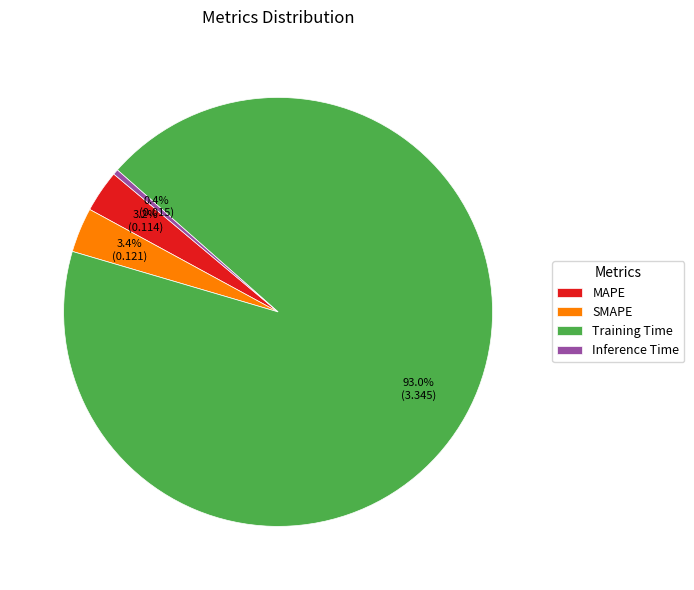

Between SMAPE and Training Time, which is larger?

Training Time